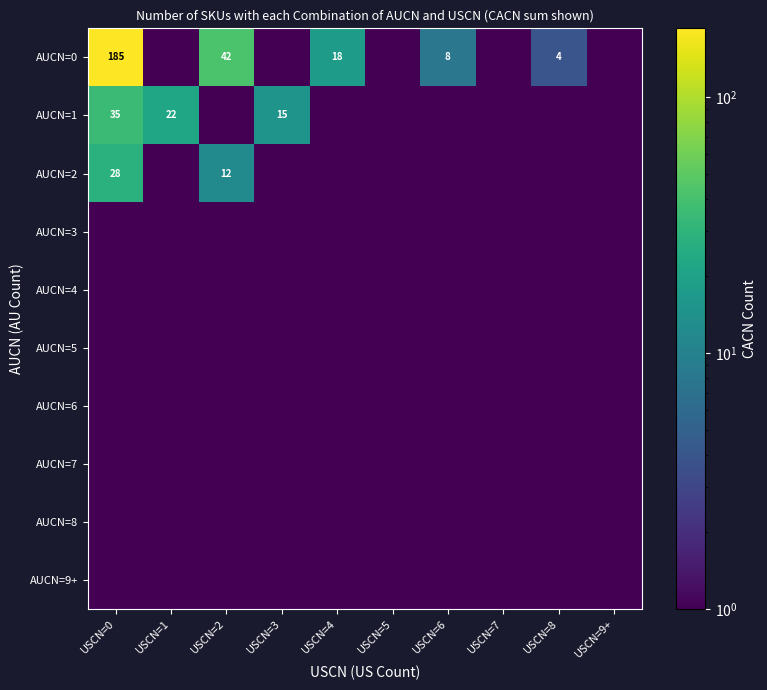

The AUCN=1 series shows 15.0 at USCN=3. True or false?

True